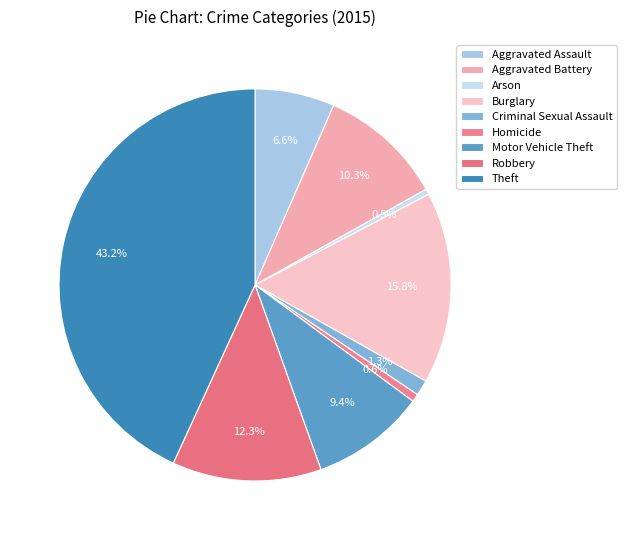

Which category has the smallest portion of the pie?

Arson